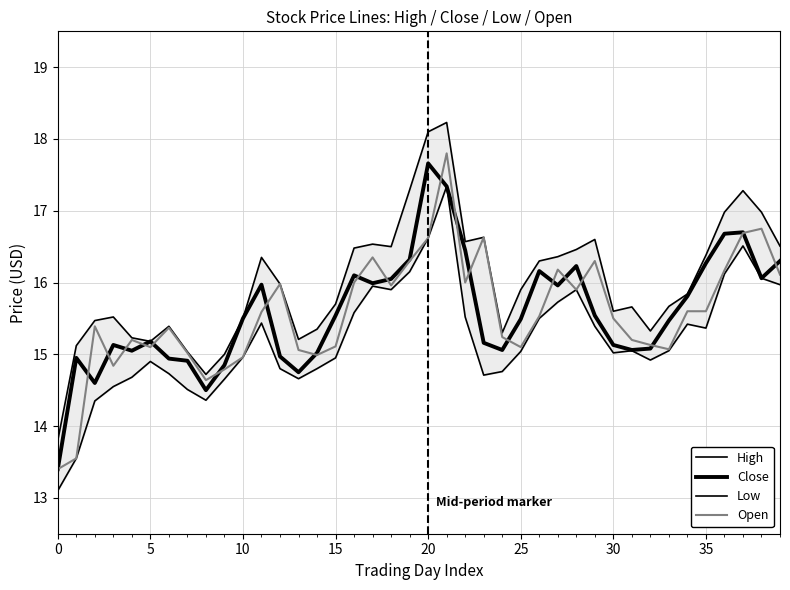

What is the label of the 26th point from the right?

14